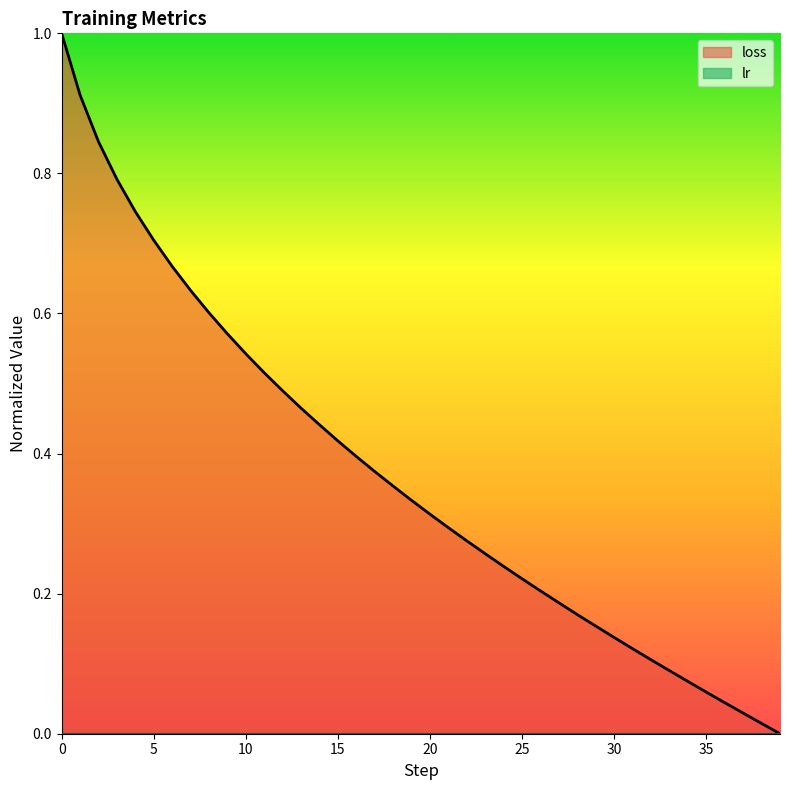

What is the difference between the values at 26 and 8?

0.4